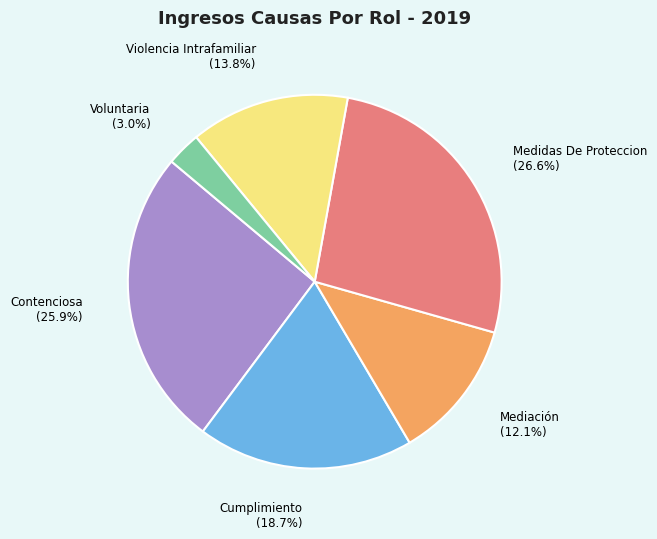

Does Violencia Intrafamiliar represent more than half of the total?

No